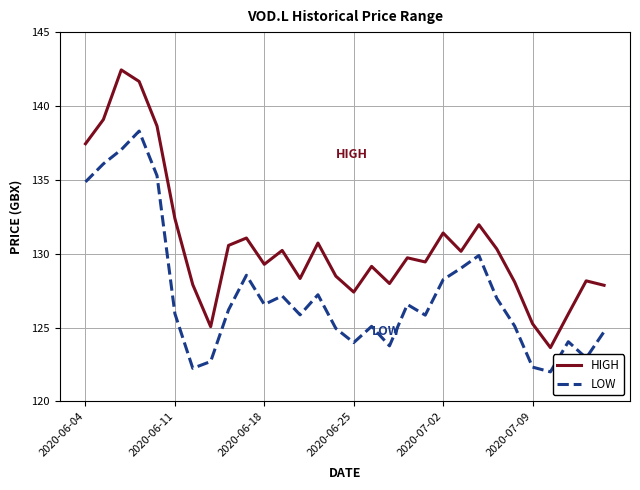

Which series has the largest range (max minus min)?

HIGH